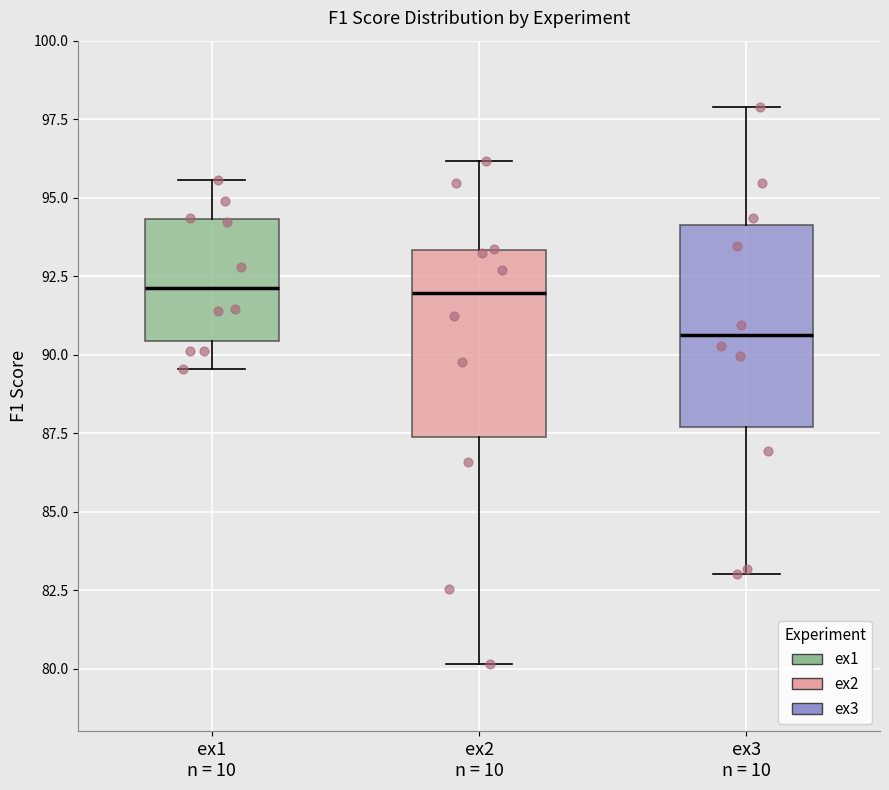

Reading left to right, transcribe this box plot: for each box, give where its median line is, the range the box spans, and where its two whiskers end, as read against the y-axis. The values are not printed on the chart, so give them approximately, as read against the axis.

ex1 n = 10: median 92.0, box 90.5 to 94.5, whiskers 89.5 to 95.5
ex2 n = 10: median 92.0, box 87.5 to 93.5, whiskers 80.0 to 96.0
ex3 n = 10: median 90.5, box 87.5 to 94.0, whiskers 83.0 to 98.0